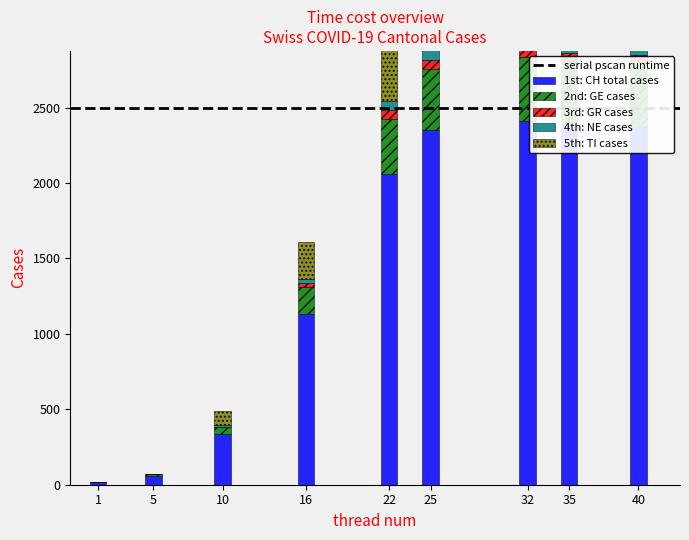

What is the value of the GE bar at the 5th from the left?

365